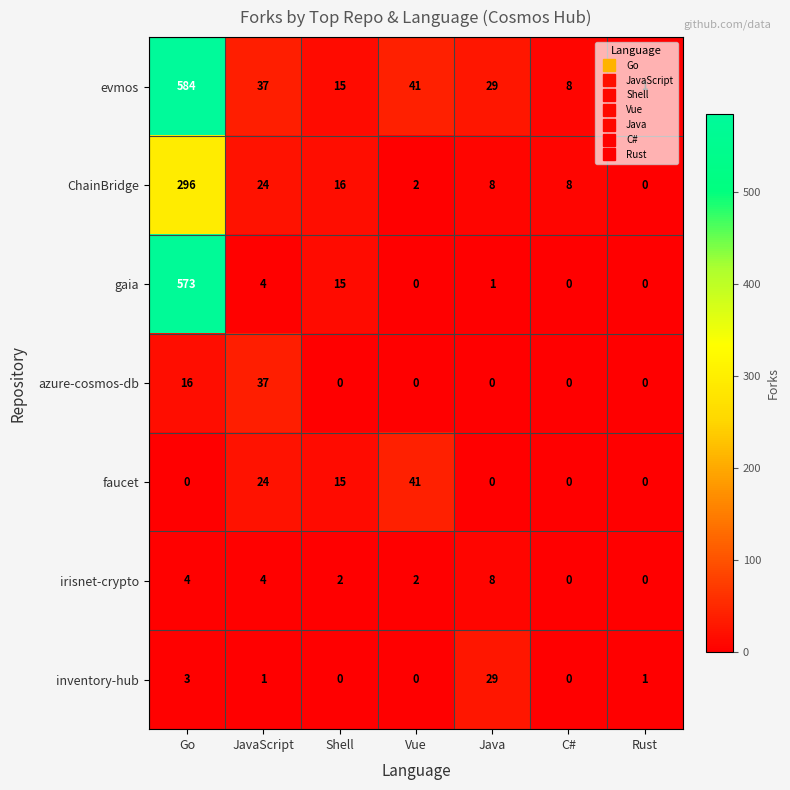

What is the difference between the second highest and minimum values in the evmos series?

40